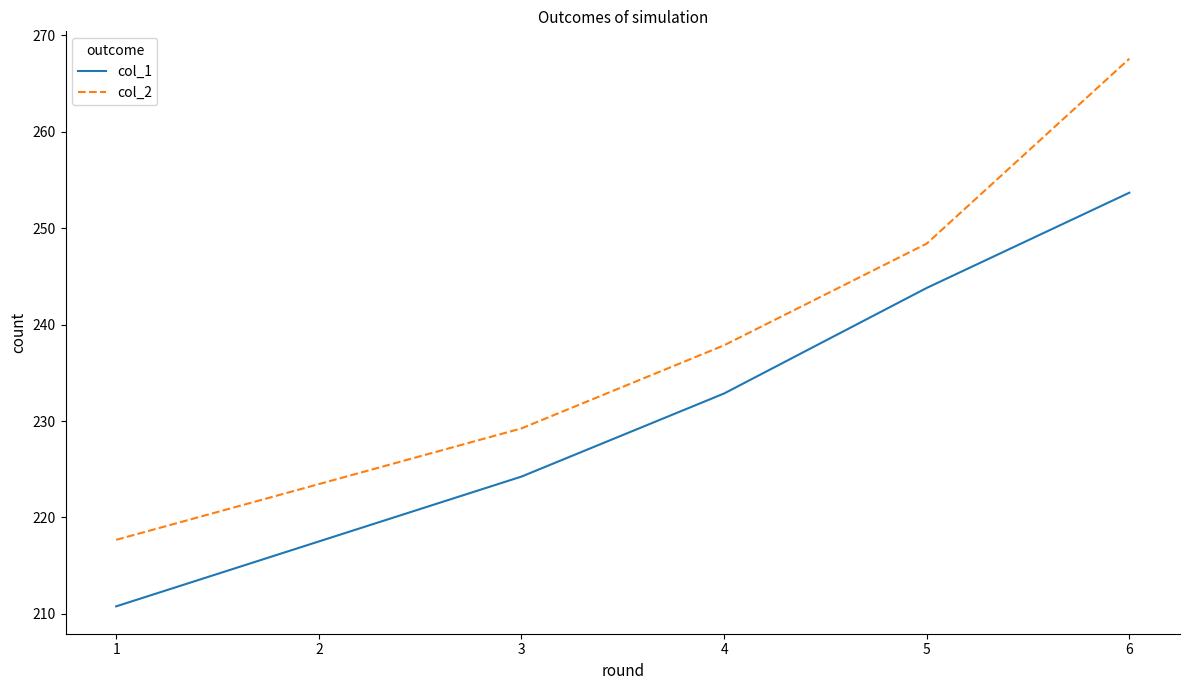

Rank the series by their average value, from lowest to highest.

col_1, col_2